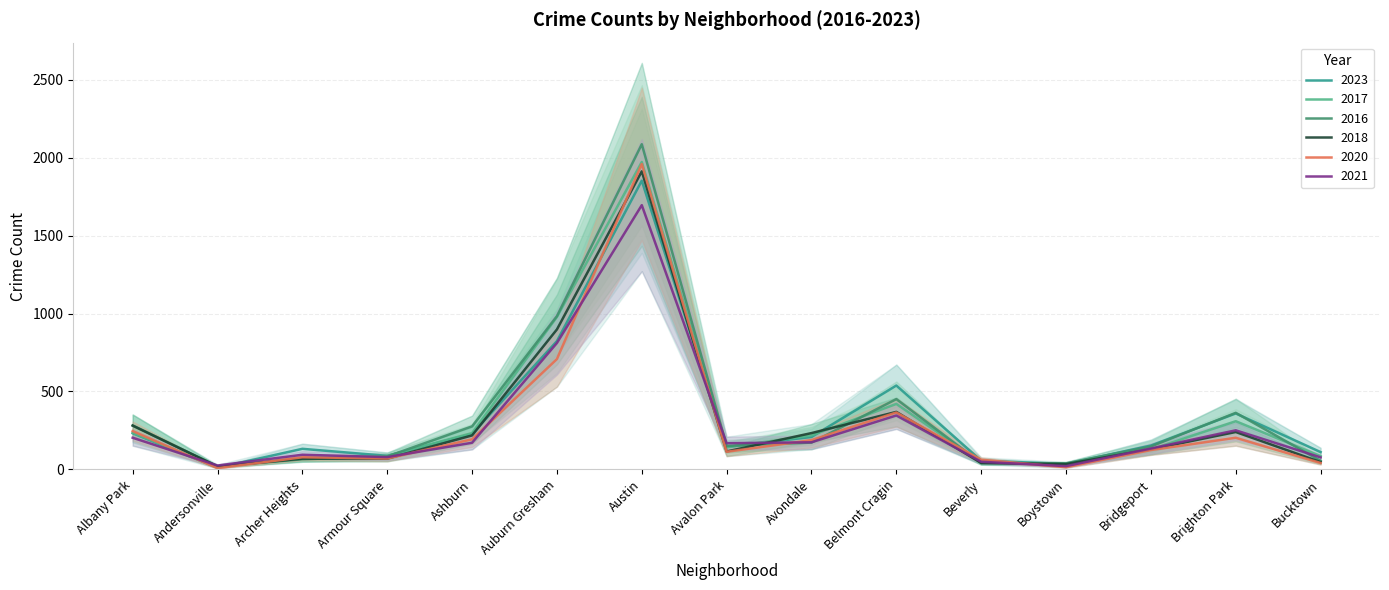

Where is the first local minimum for 2023?

Andersonville